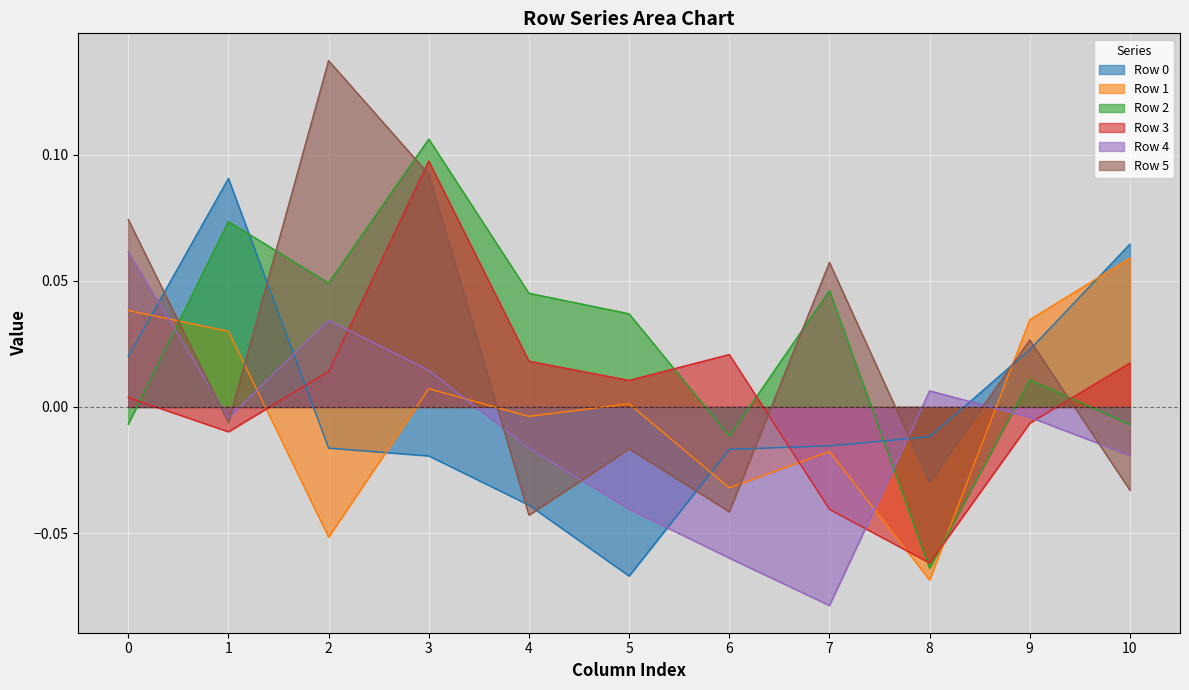

How many lines are shown in the chart?

6